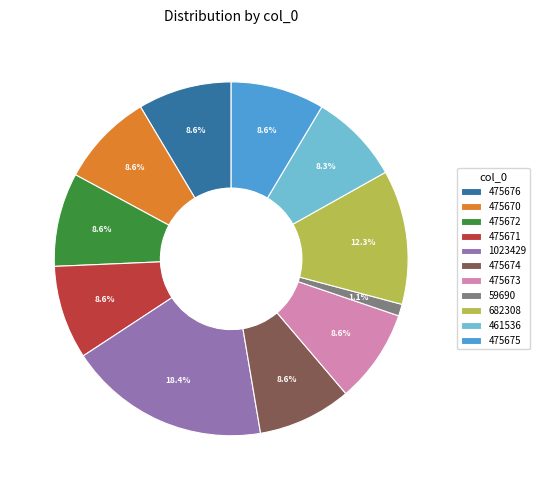

Which category has the smallest portion of the pie?

59690